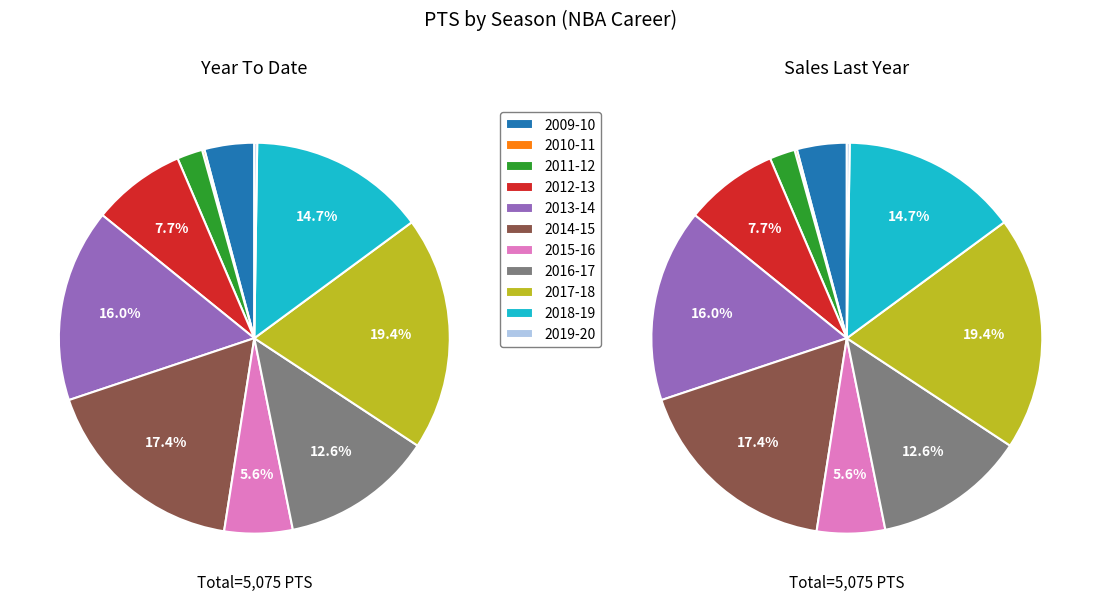

Is there a majority slice in this chart?

No